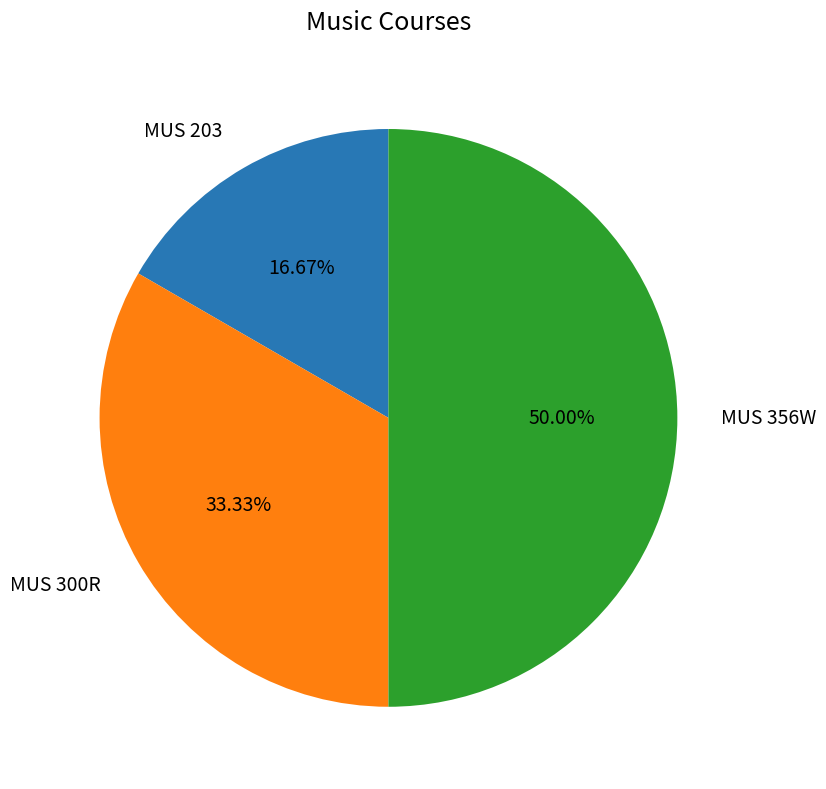

Is MUS 300R the majority of the pie?

No